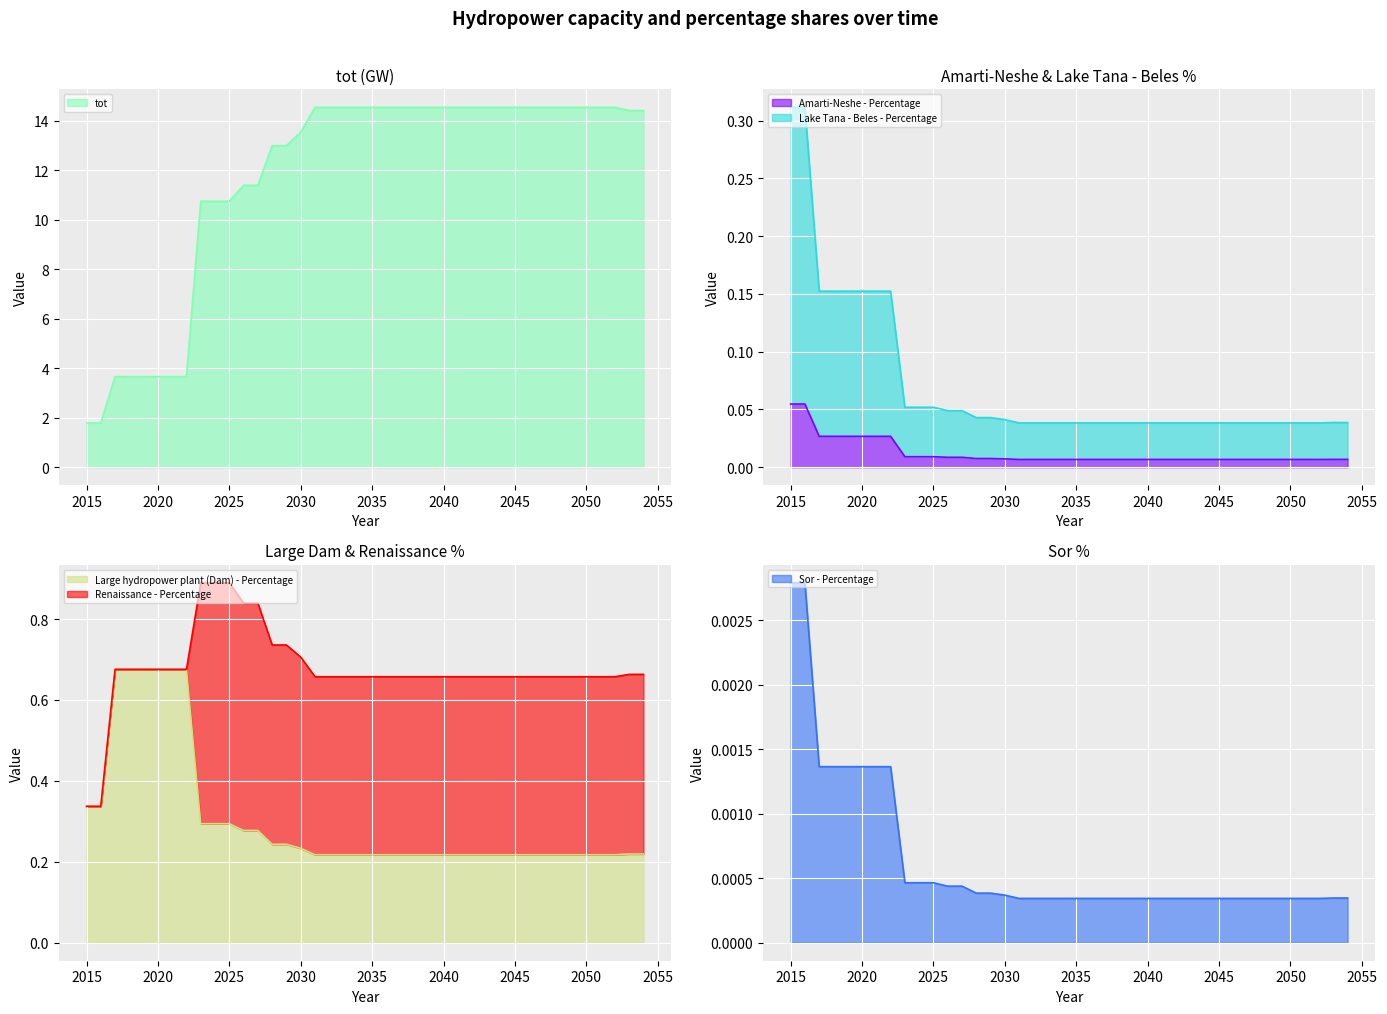

The Sor - Percentage series shows 0.2 at 2018. True or false?

True